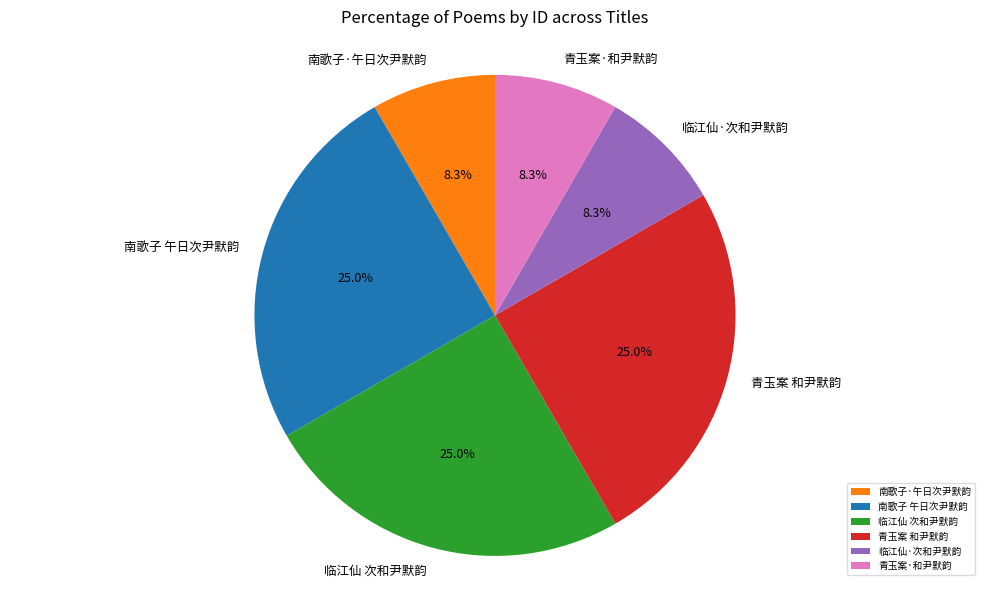

To the nearest percent, what is the combined percentage of 青玉案 和尹默韵 and 青玉案·和尹默韵?

33%